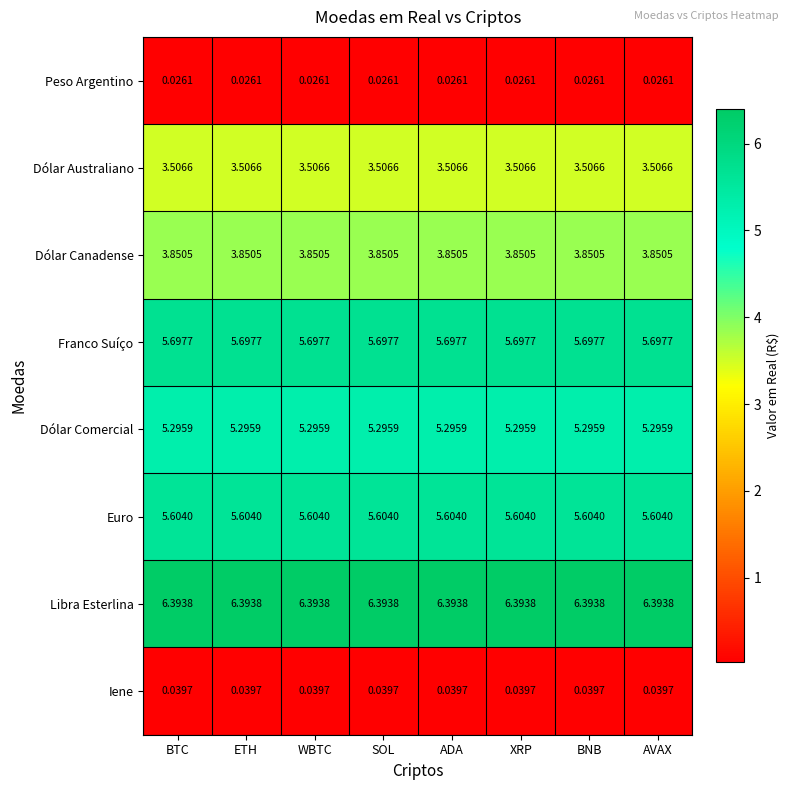

Which series has the largest total across all categories?

Libra Esterlina